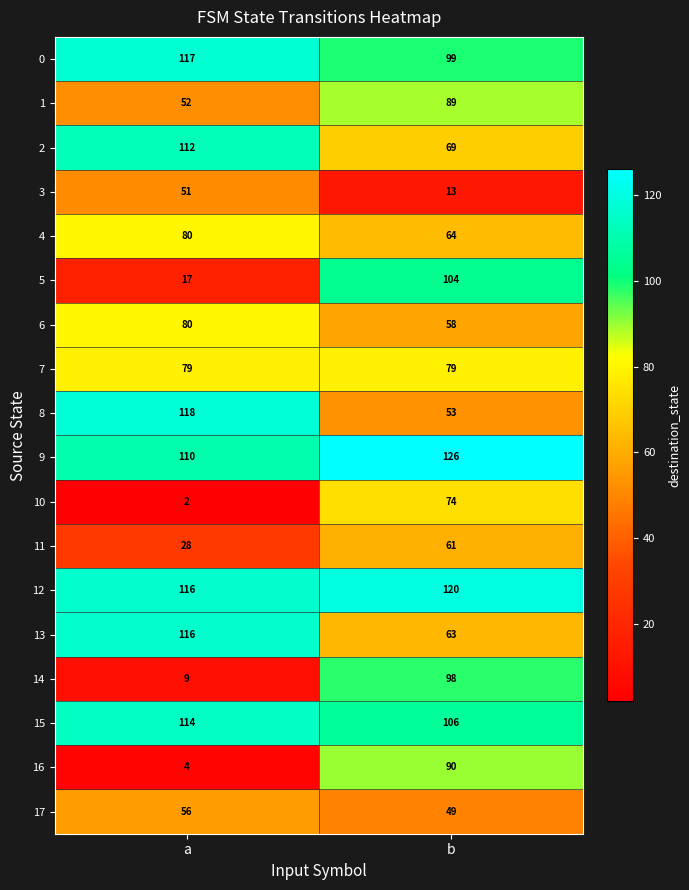

What is the spread (max minus min) of values at a?

116